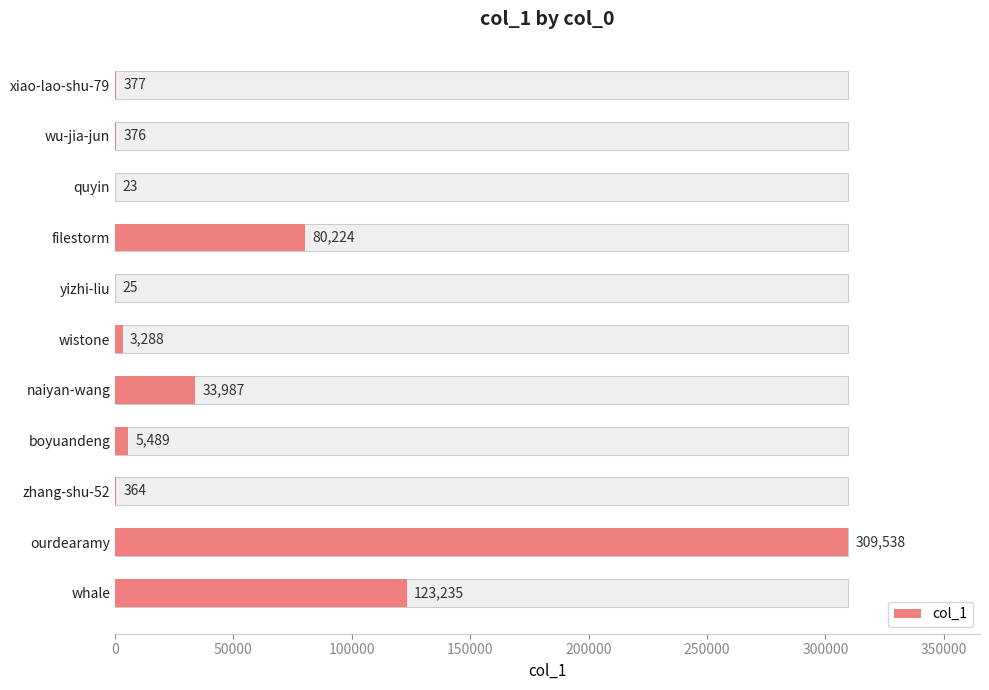

Are the bars grouped side by side (vs. stacked)?

No